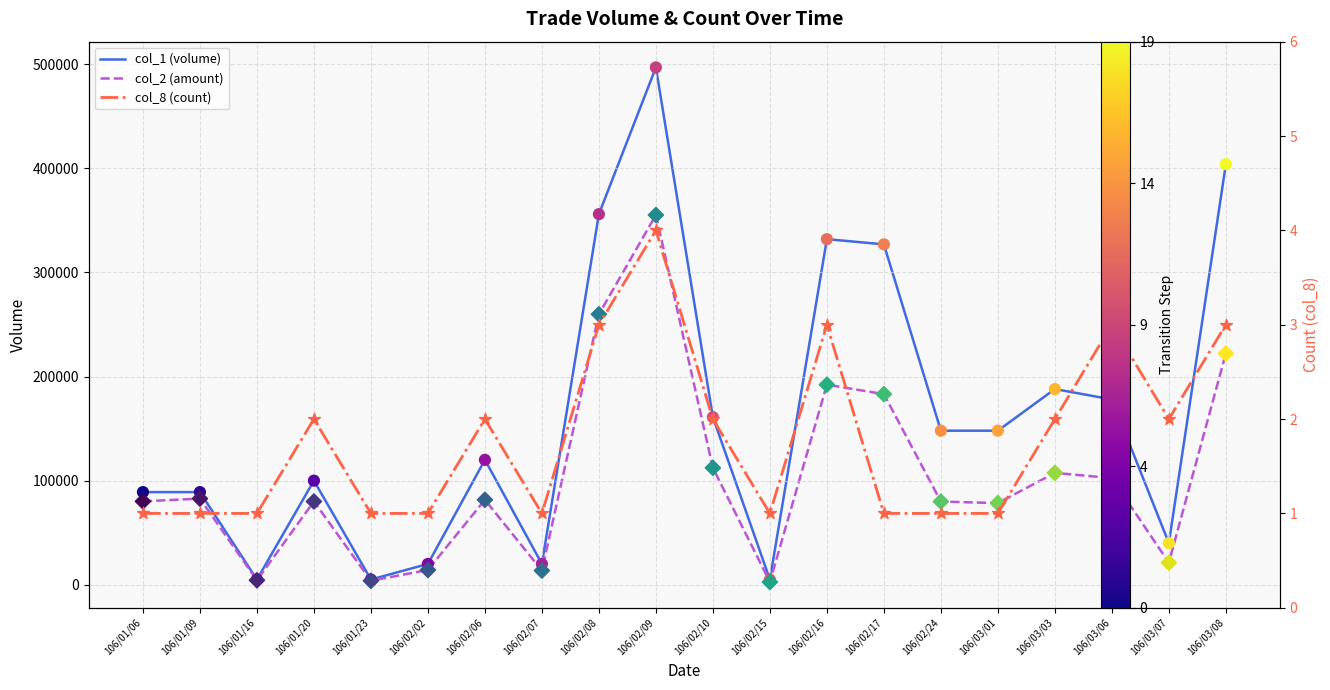

Is the value of col_1 (volume) at 106/02/02 greater than the value of col_8 (count) at 106/03/01?

Yes